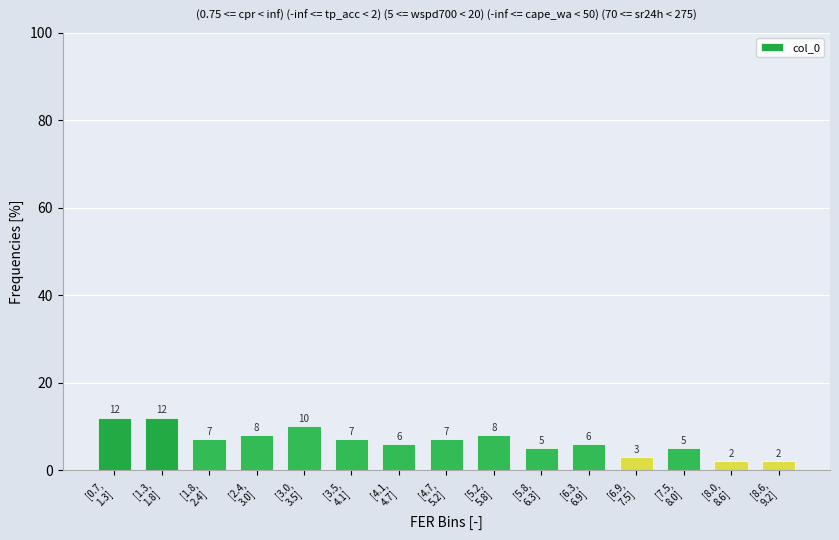

Reading left to right, what are all the values shown in this chart?

12.0	12.0	7.0	8.0	10.0	7.0	6.0	7.0	8.0	5.0	6.0	3.0	5.0	2.0	2.0